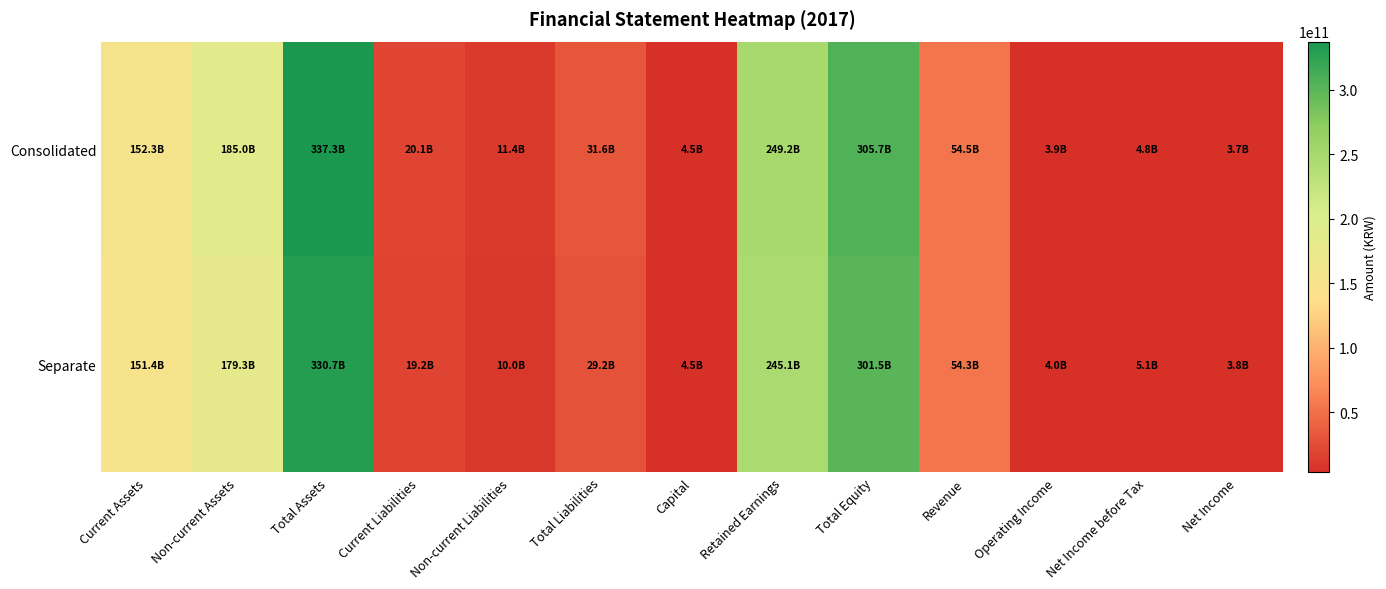

Between Current Liabilities and Non-current Liabilities, which series saw the biggest shift?

Separate